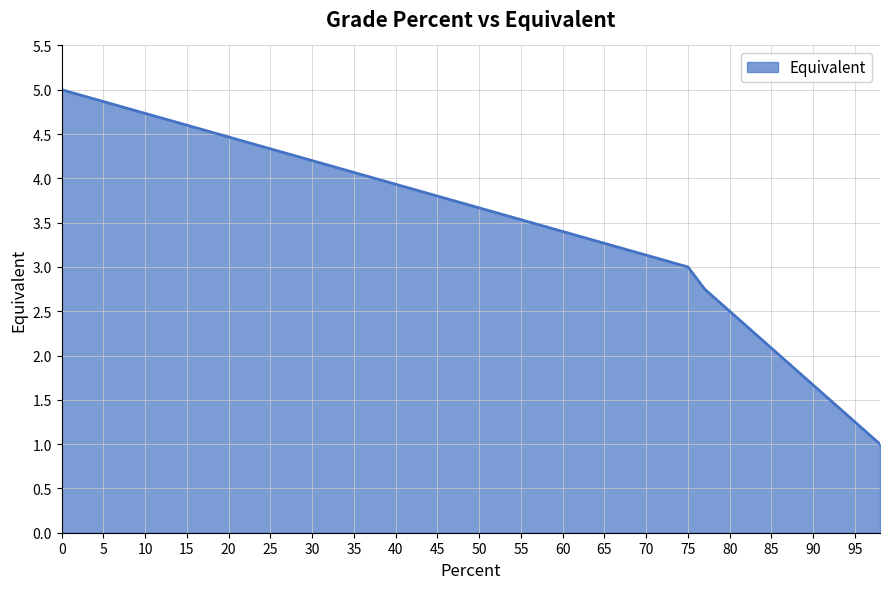

True or false: there are more than 2 points higher than both neighbors.

False